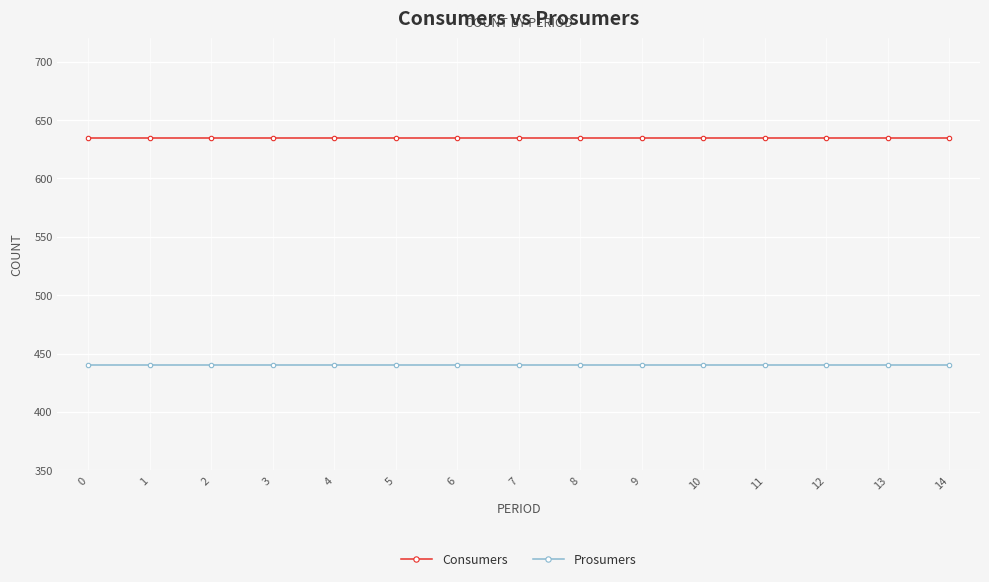

What is the average value of the Consumers series?

635